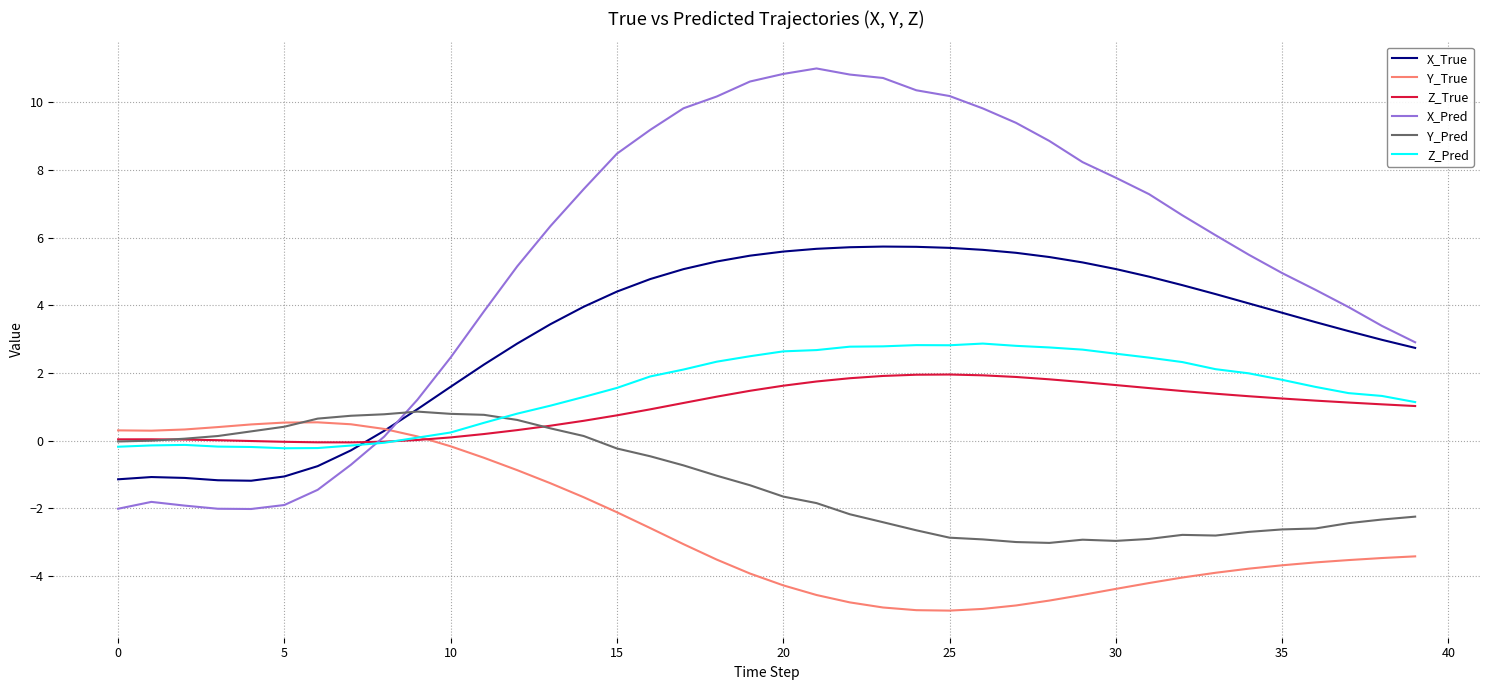

Which series has the largest range (max minus min)?

X_Pred